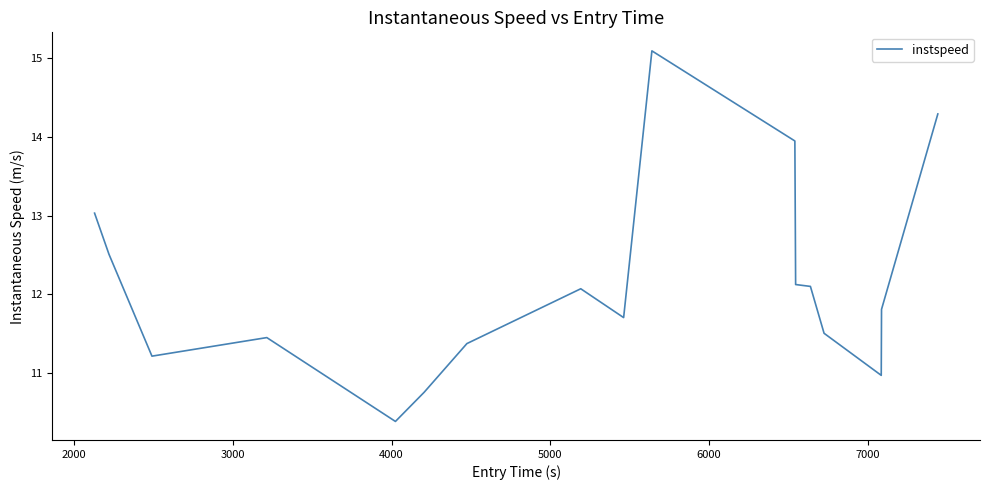

What is the smallest value displayed?

10.4